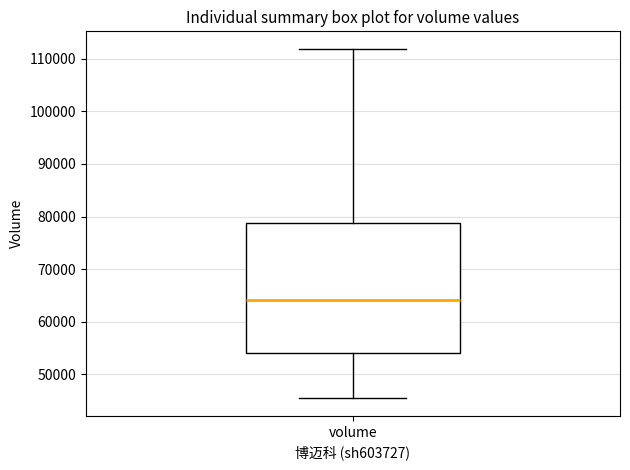

Transcribe this box plot: give where the median line is, the range the box spans, and where the two whiskers end, as read against the y-axis. The values are not printed on the chart, so give them approximately, as read against the axis.

median 64000, box 54000 to 79000, whiskers 45000 to 112000